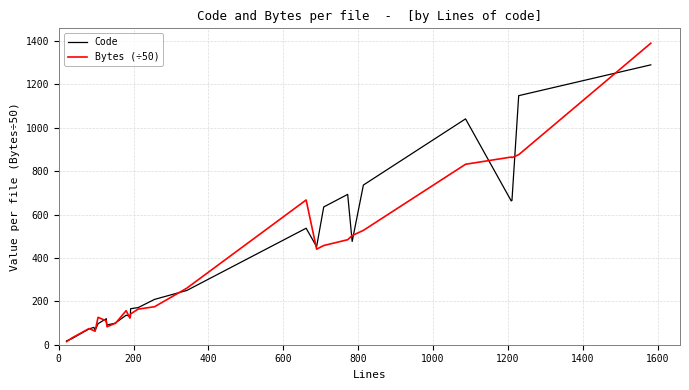

In Code, how many points are lower than both neighbors (excluding endpoints)?

5